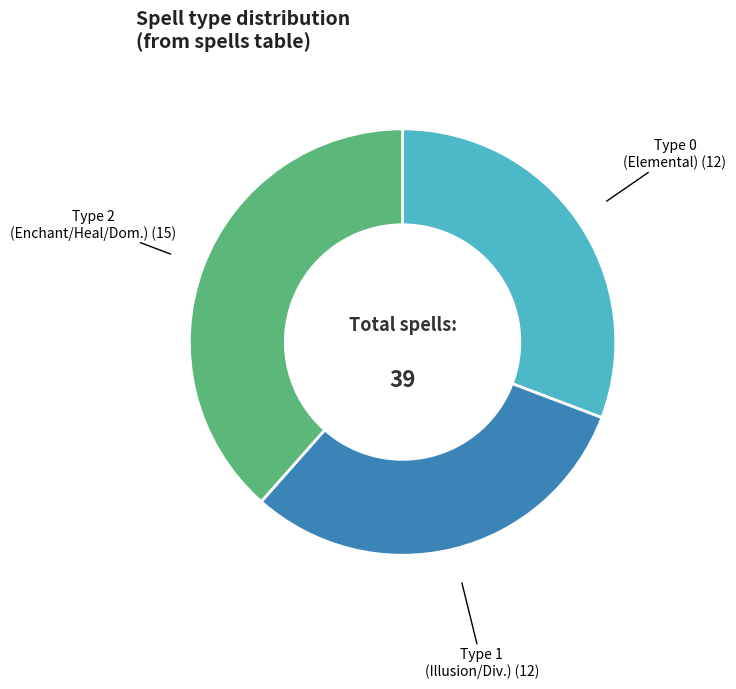

Is there any slice that represents more than half of the pie?

No